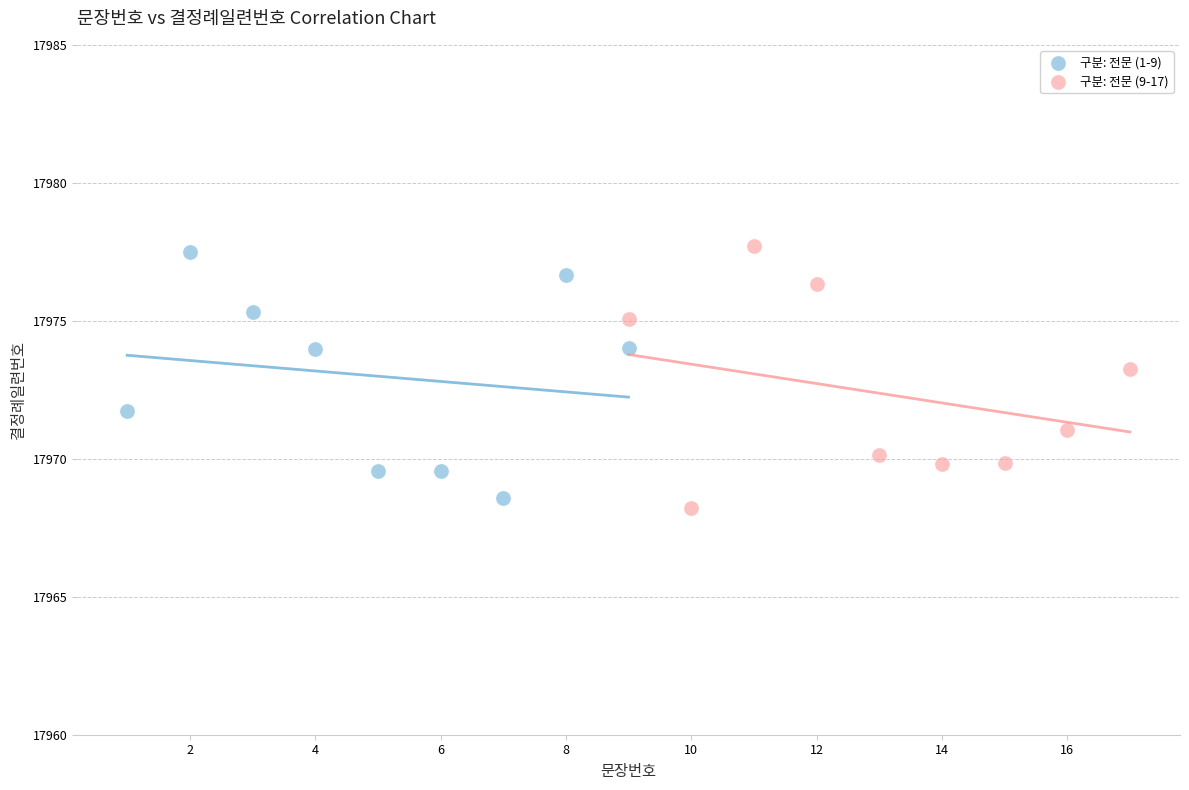

Which series has the largest Y range (max minus min)?

구분: 전문 (9-17)